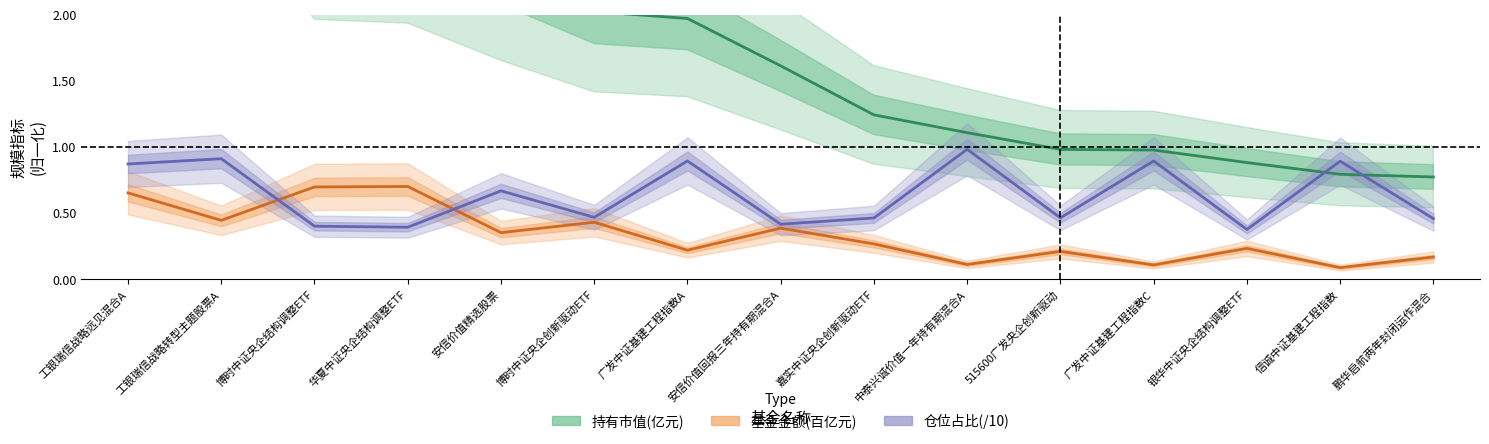

What is the total value across all series at 银华中证央企结构调整ETF?

1.5